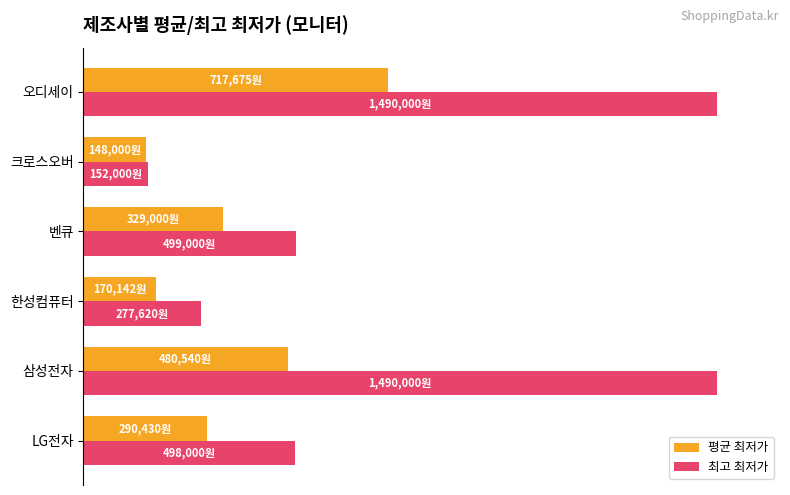

What are all the series names shown in the legend?

평균 최저가, 최고 최저가